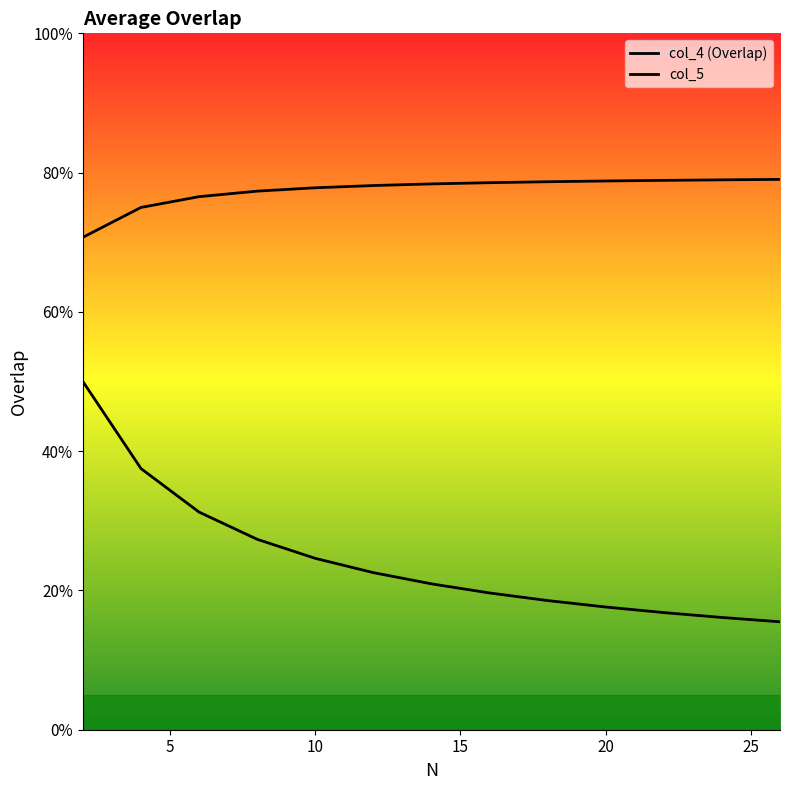

Rank the series by their average value, from highest to lowest.

col_5, col_4 (Overlap)